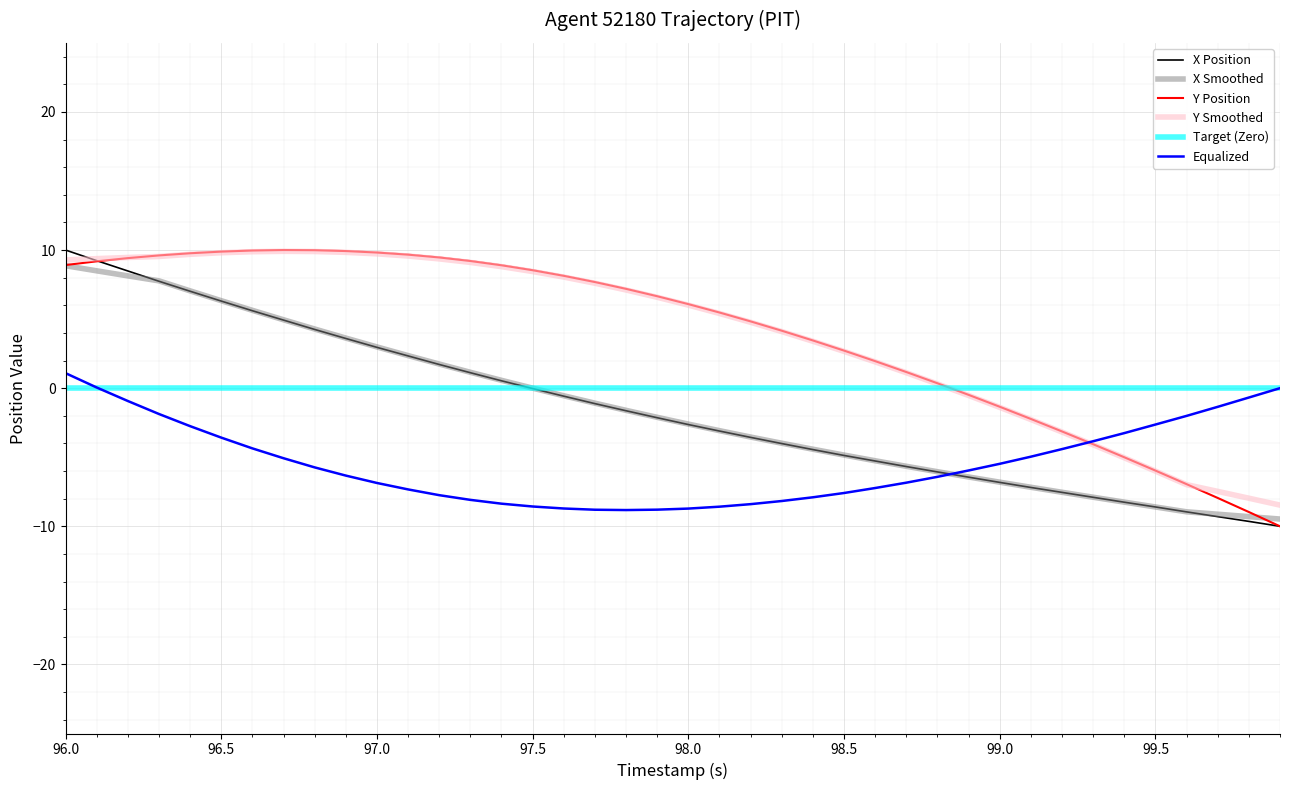

What is the smallest value displayed?

-10.0